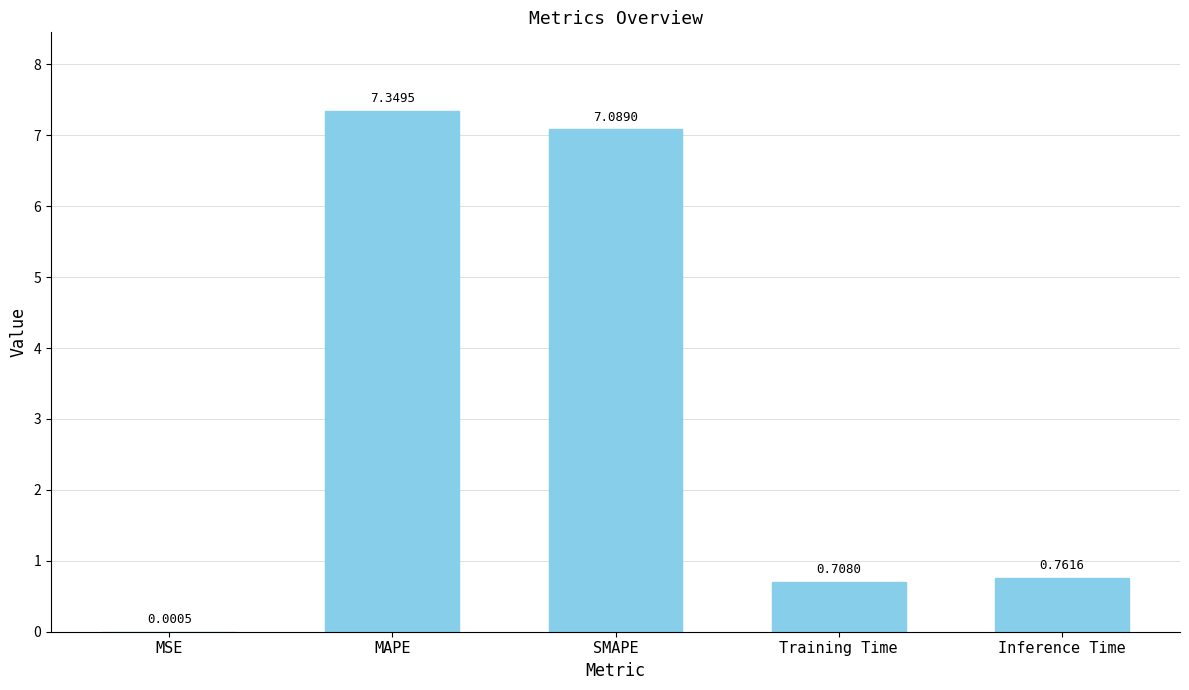

How many categories are shown in the chart?

5